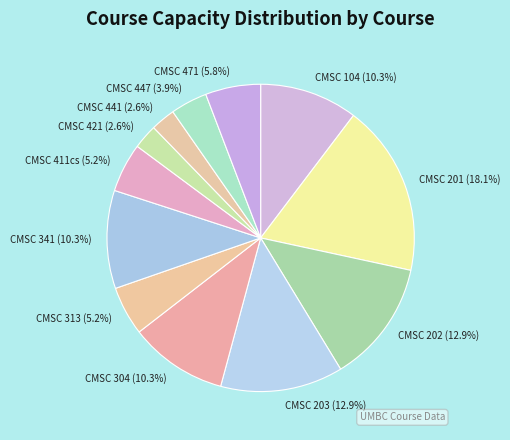

How many segments does this pie chart have?

12